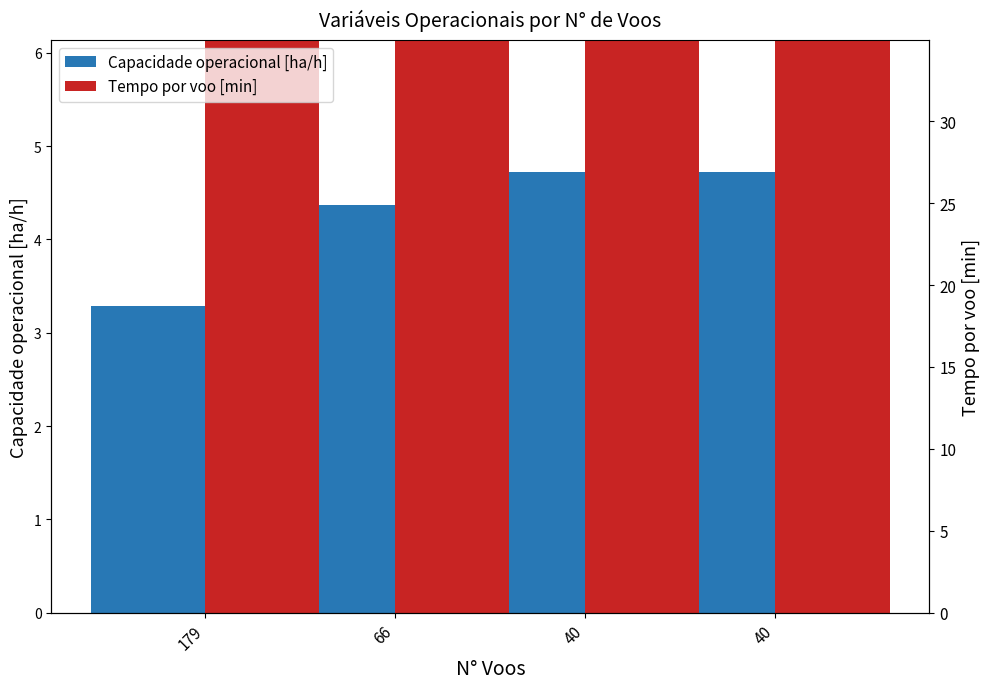

At which category is the sum across all series the highest?

40